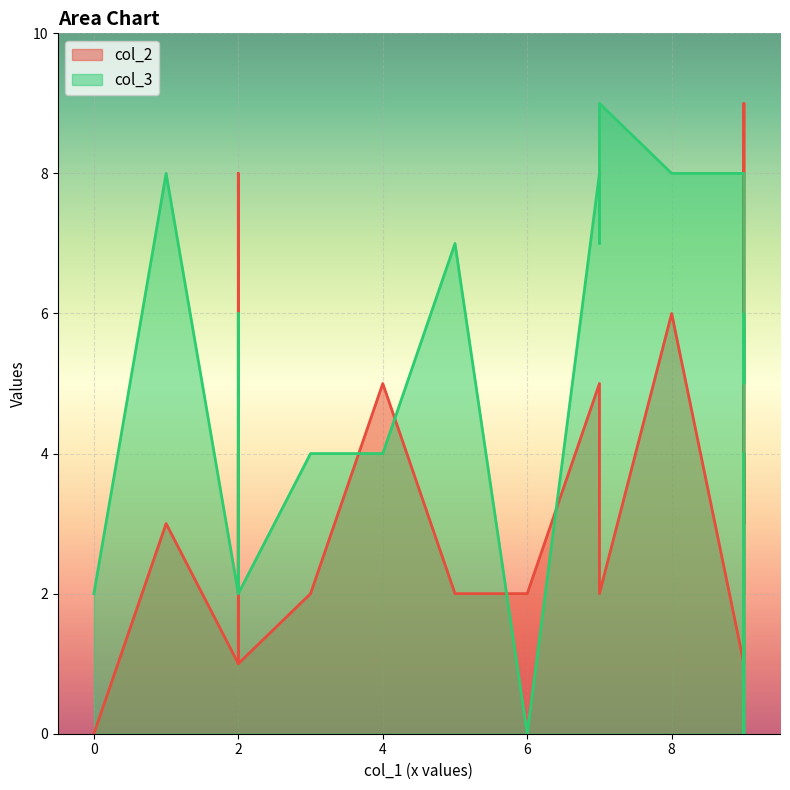

Reading right to left, what are all the values shown in this chart?

col_2: 1	6	2	2	5	2	5	3	2	2	4	4	0	2	8	9	5	1	3	8	1
col_3: 2	8	4	7	4	0	7	8	4	9	6	3	2	5	0	6	8	8	5	6	2